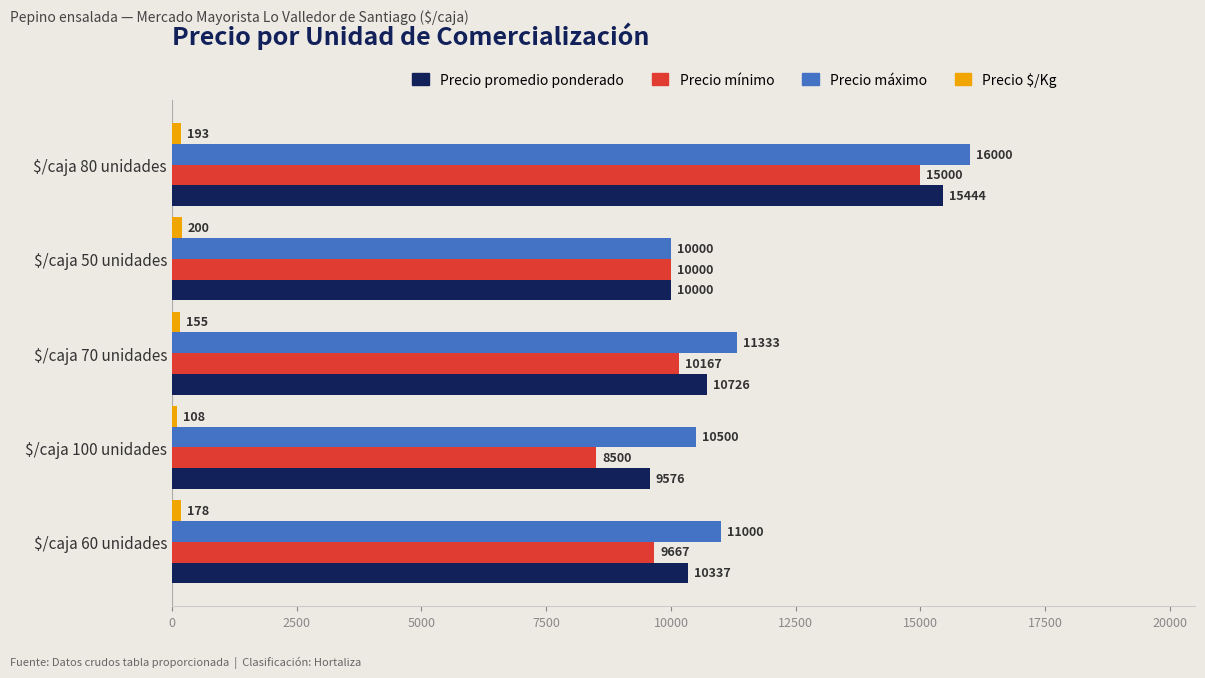

What is the total value across all series at $/caja 70 unidades?

32381